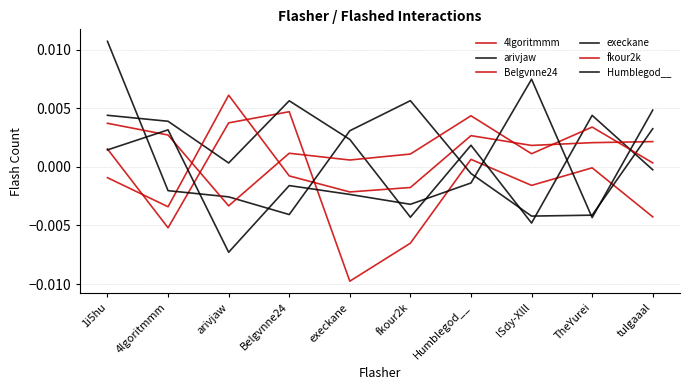

Which series ends up on top after the final intersection of Humblegod__ and 4lgoritmmm?

Humblegod__